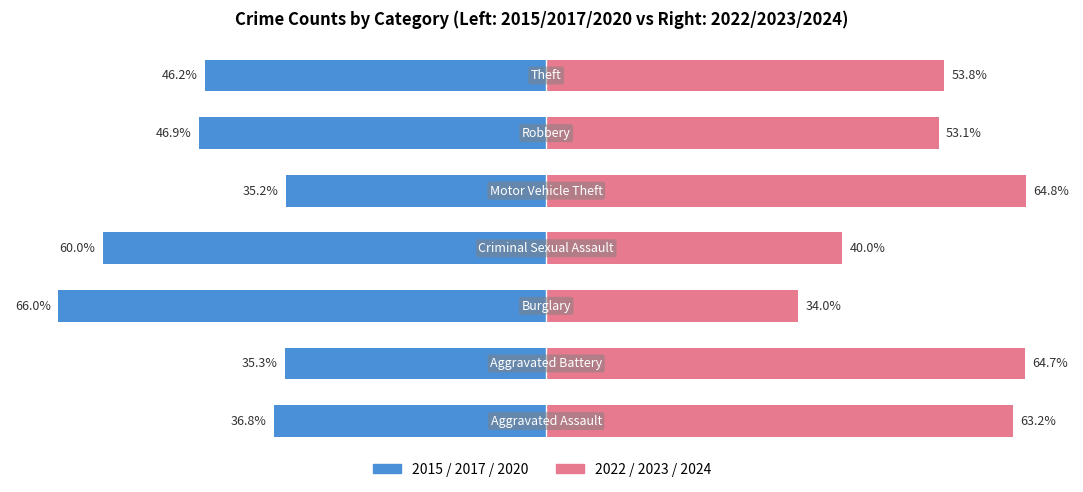

How many series are shown in this chart?

2